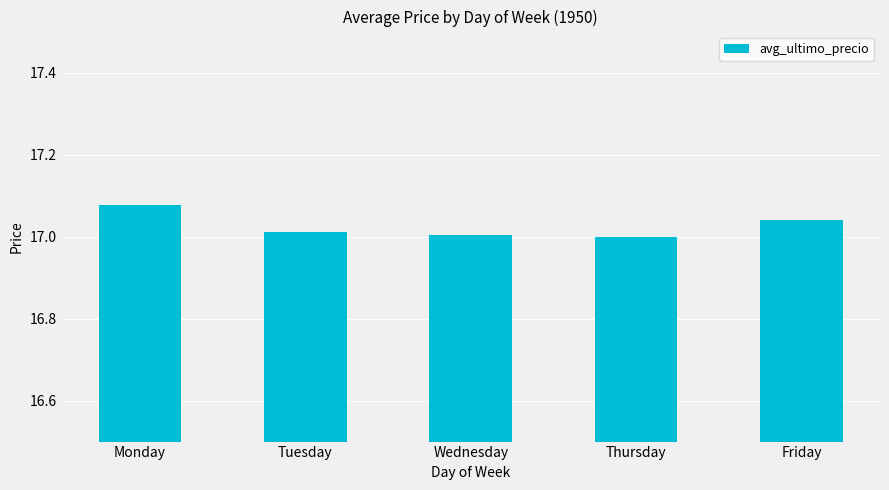

Which has a higher value, Friday or Tuesday?

Friday